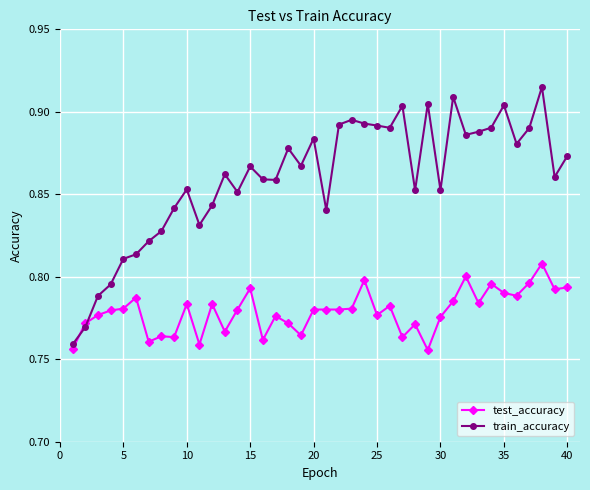

True or false: test_accuracy has more than 1 interior local peaks.

True